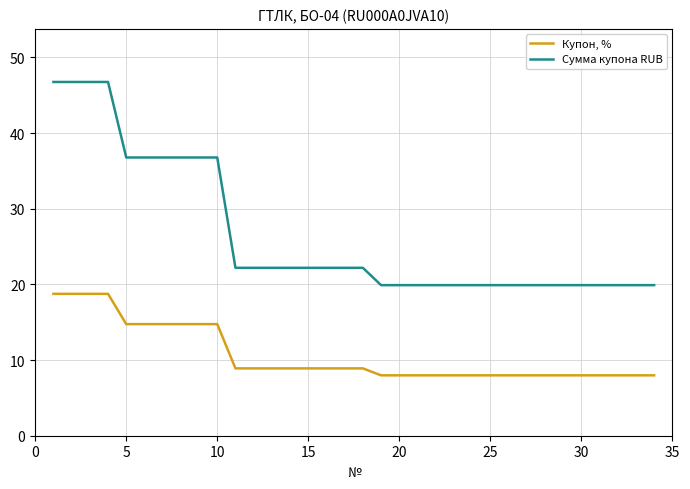

True or false: Сумма купона RUB and Купон, % cross at least once.

False